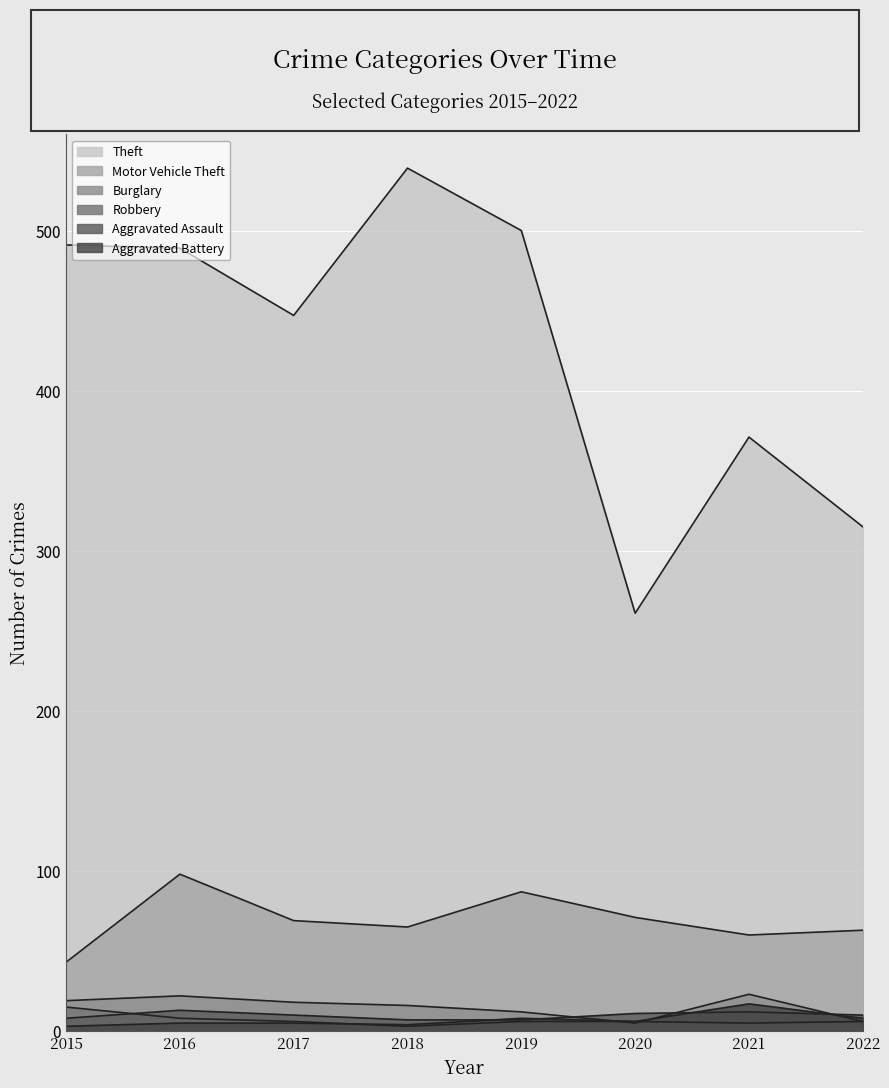

True or false: Aggravated Battery and Theft intersect in this chart.

False